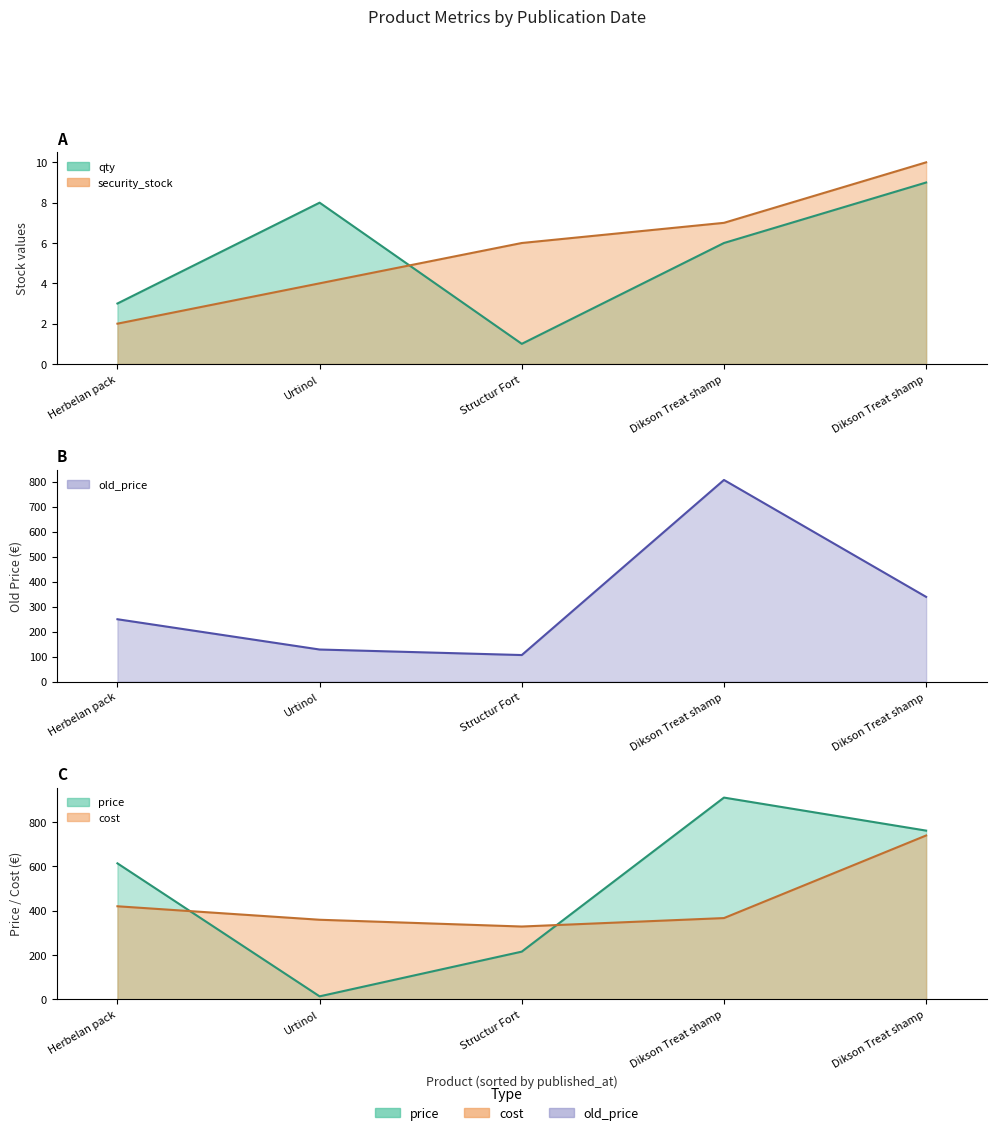

What is the maximum value for cost?

739.9